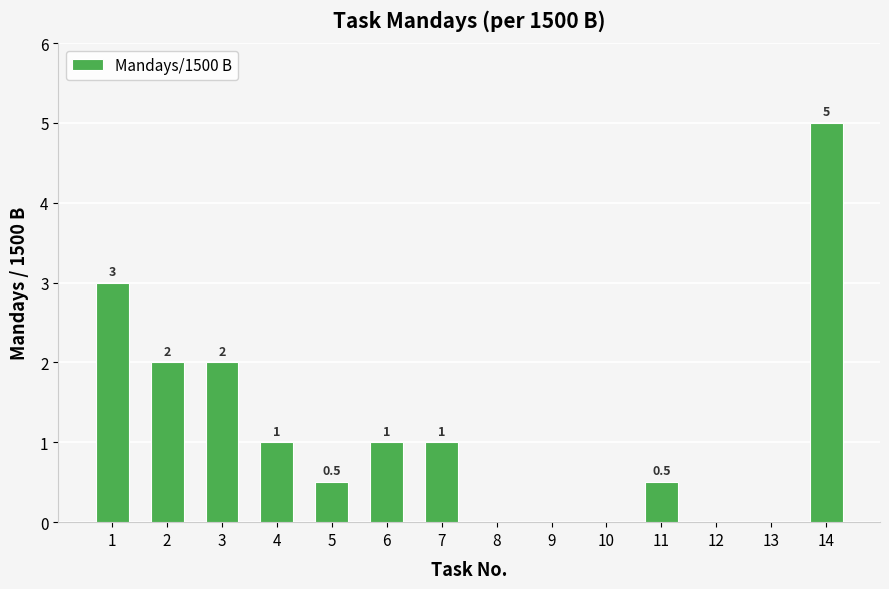

What is the average value?

1.1